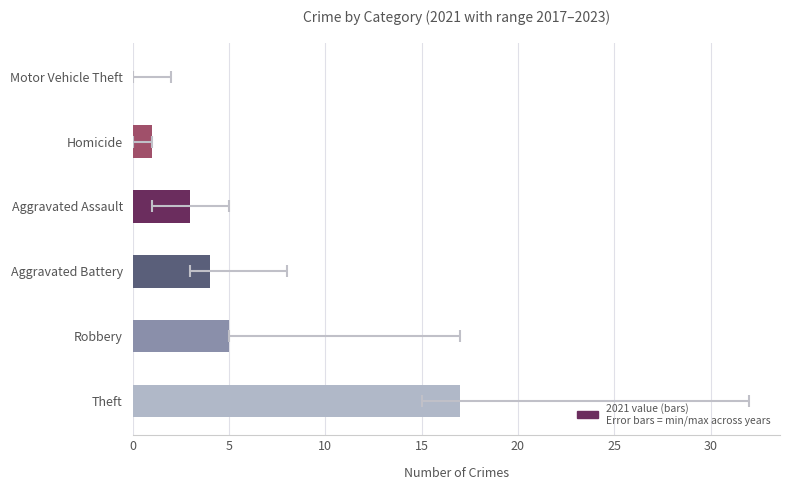

How many data points in 2017 are above 7?

2